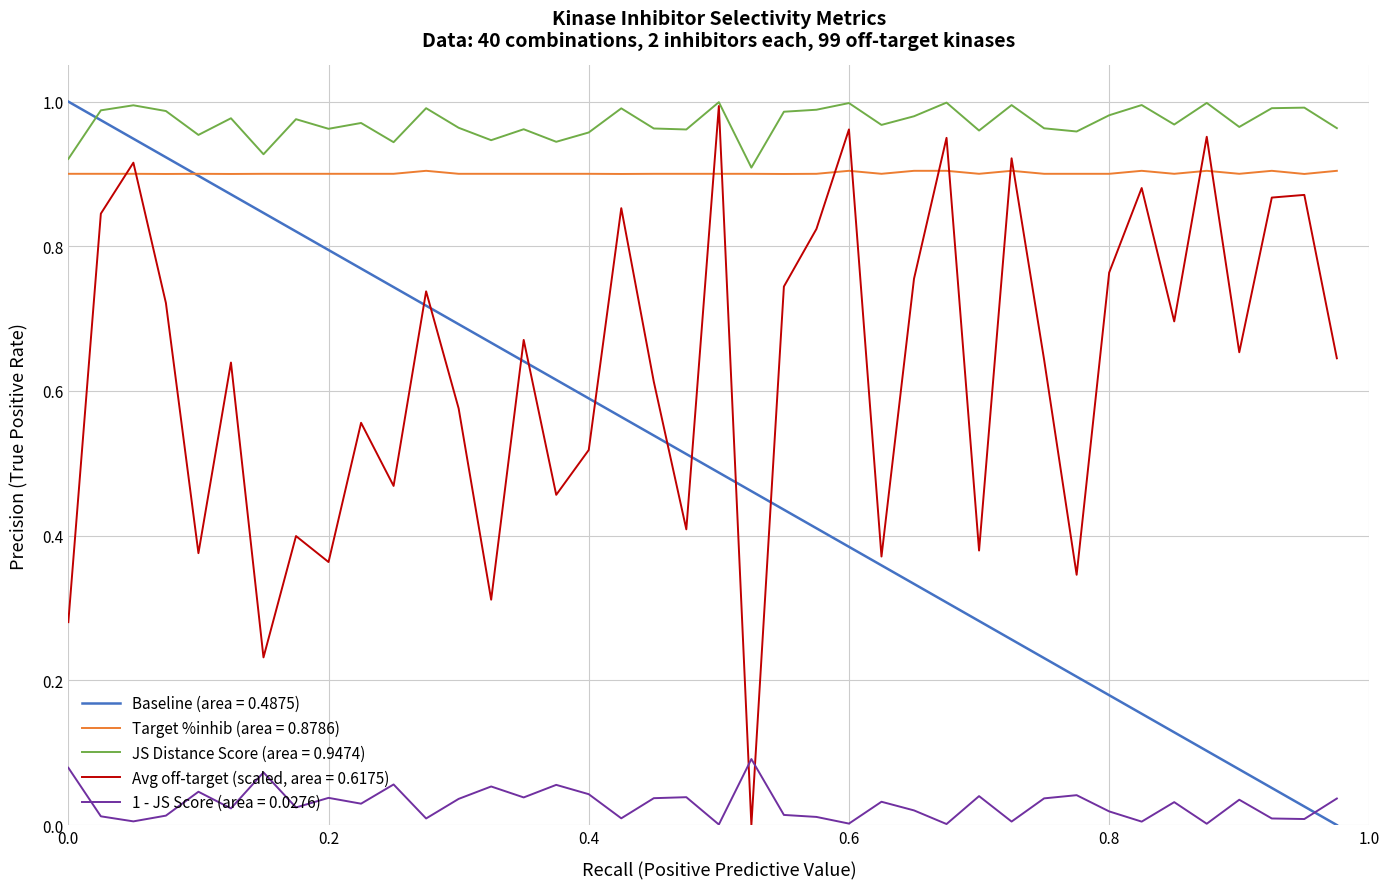

True or false: JS Distance Score (area = 0.9474) and 1 - JS Score (area = 0.0276) intersect in this chart.

False